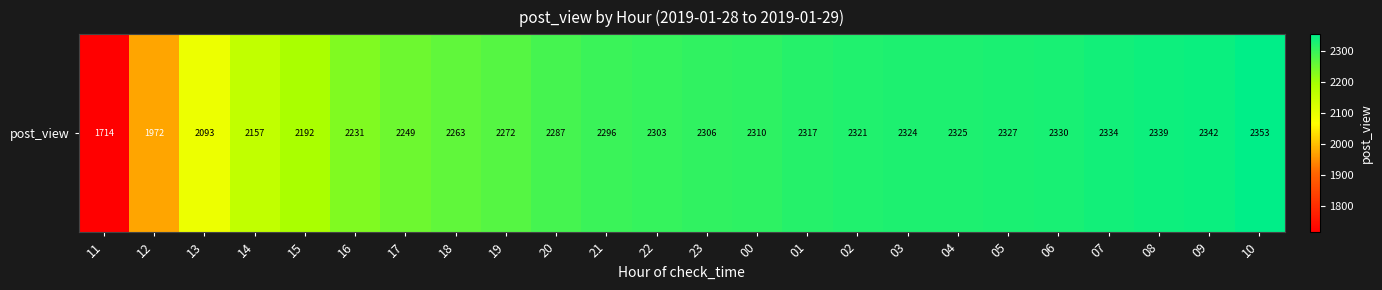

How many series are shown in this chart?

1